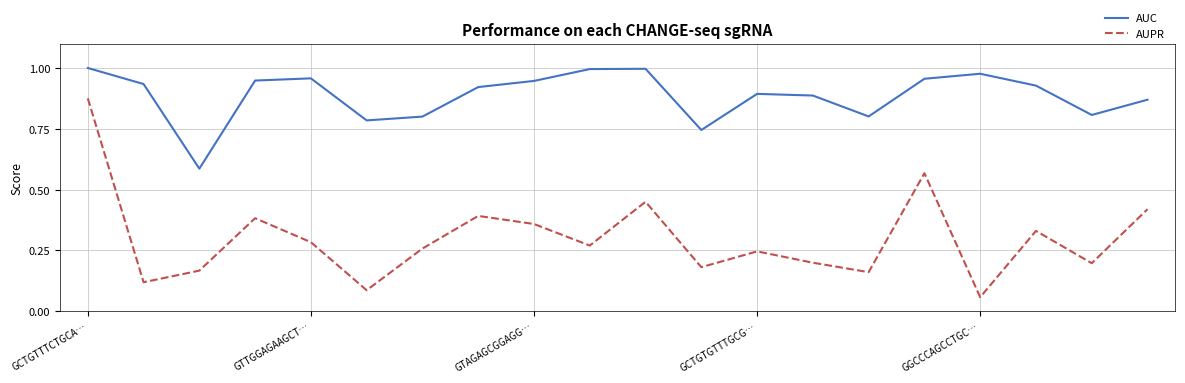

Which series has the largest total across all categories?

AUC